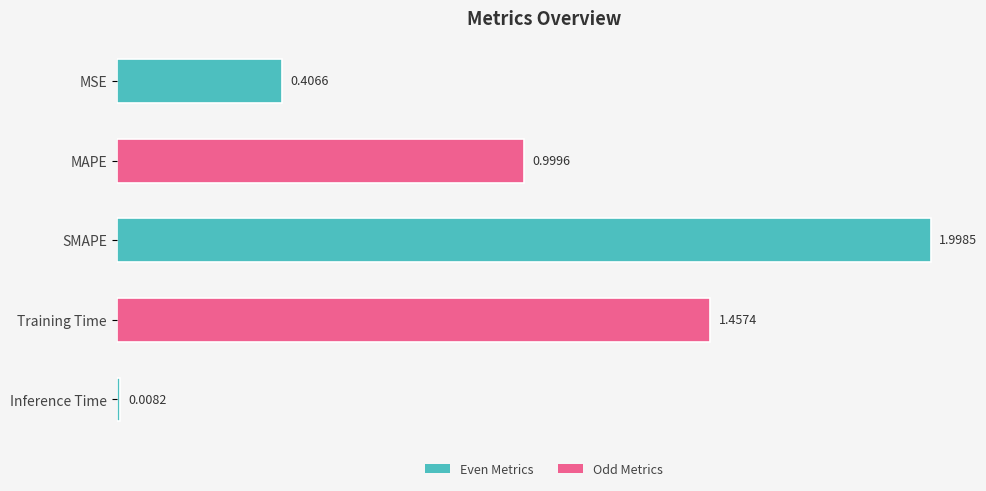

What is the change in value from SMAPE to Training Time?

-0.5